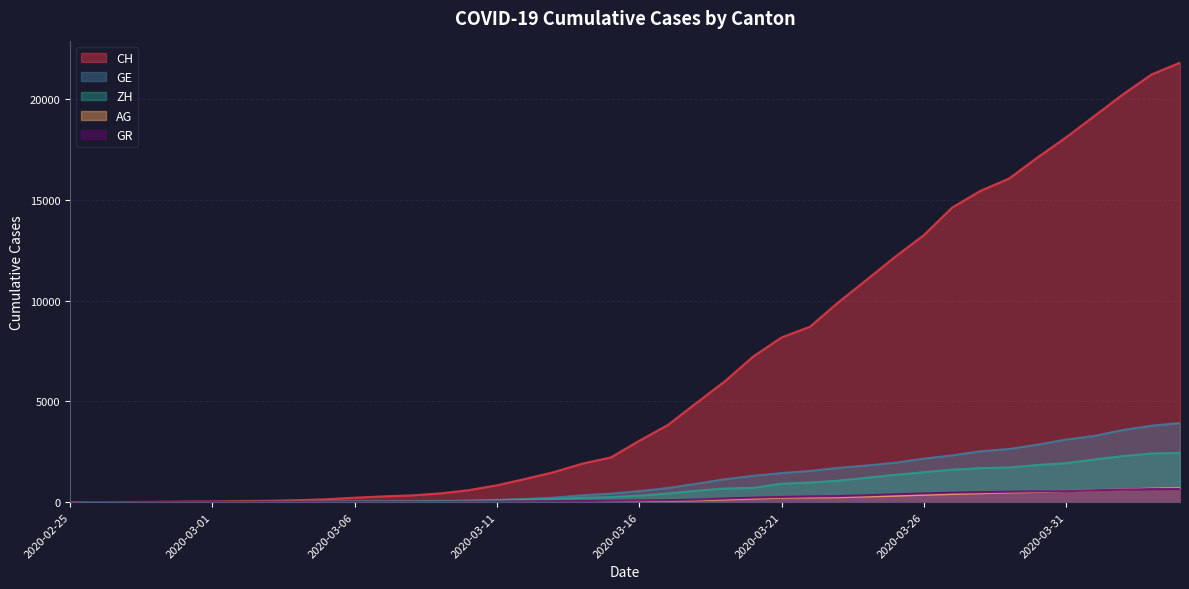

At 2020-03-17, list the series in order from smallest to largest.

AG, GR, ZH, GE, CH